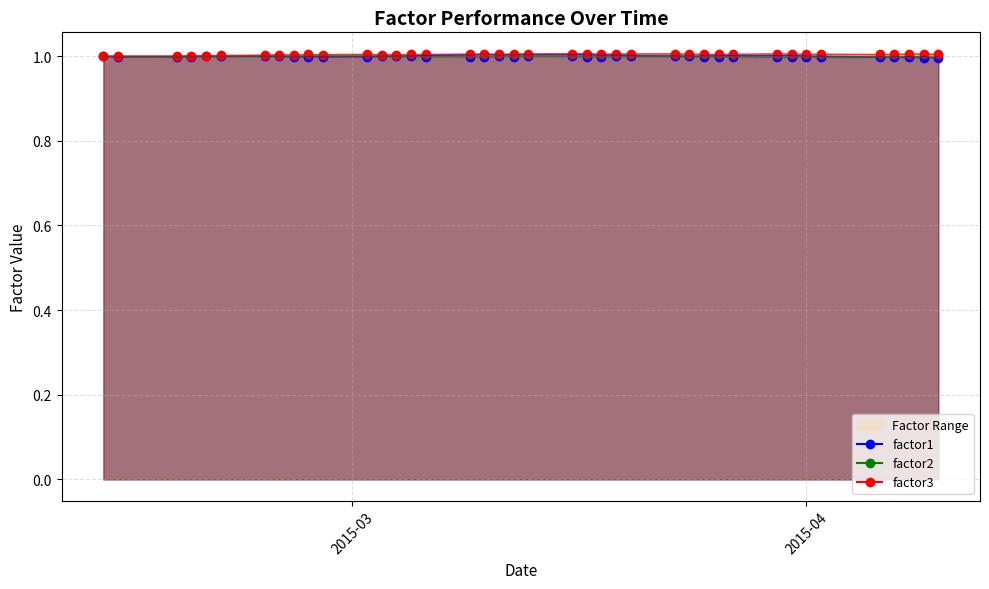

How many categories are shown in the chart?

40